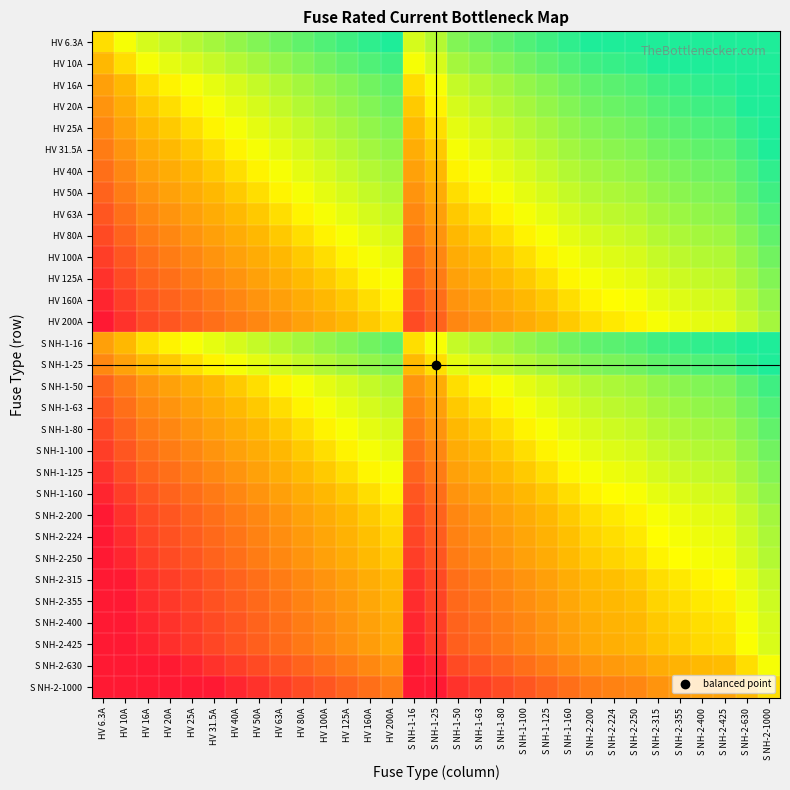

Reading right to left, extract all data points from this chart.

HV 6.3A: S NH-2-1000=-7.3	S NH-2-630=-6.6	S NH-2-425=-6.1	S NH-2-400=-6.0	S NH-2-355=-5.8	S NH-2-315=-5.6	S NH-2-250=-5.3	S NH-2-224=-5.2	S NH-2-200=-5.0	S NH-1-160=-4.7	S NH-1-125=-4.3	S NH-1-100=-4.0	S NH-1-80=-3.7	S NH-1-63=-3.3	S NH-1-50=-3.0	S NH-1-25=-2.0	S NH-1-16=-1.3	HV 200A=-5.0	HV 160A=-4.7	HV 125A=-4.3	HV 100A=-4.0	HV 80A=-3.7	HV 63A=-3.3	HV 50A=-3.0	HV 40A=-2.7	HV 31.5A=-2.3	HV 25A=-2.0	HV 20A=-1.7	HV 16A=-1.3	HV 10A=-0.7	HV 6.3A=0.0
HV 10A: S NH-2-1000=-6.6	S NH-2-630=-6.0	S NH-2-425=-5.4	S NH-2-400=-5.3	S NH-2-355=-5.1	S NH-2-315=-5.0	S NH-2-250=-4.6	S NH-2-224=-4.5	S NH-2-200=-4.3	S NH-1-160=-4.0	S NH-1-125=-3.6	S NH-1-100=-3.3	S NH-1-80=-3.0	S NH-1-63=-2.7	S NH-1-50=-2.3	S NH-1-25=-1.3	S NH-1-16=-0.7	HV 200A=-4.3	HV 160A=-4.0	HV 125A=-3.6	HV 100A=-3.3	HV 80A=-3.0	HV 63A=-2.7	HV 50A=-2.3	HV 40A=-2.0	HV 31.5A=-1.7	HV 25A=-1.3	HV 20A=-1.0	HV 16A=-0.7	HV 10A=0.0	HV 6.3A=0.7
HV 16A: S NH-2-1000=-6.0	S NH-2-630=-5.3	S NH-2-425=-4.7	S NH-2-400=-4.6	S NH-2-355=-4.5	S NH-2-315=-4.3	S NH-2-250=-4.0	S NH-2-224=-3.8	S NH-2-200=-3.6	S NH-1-160=-3.3	S NH-1-125=-3.0	S NH-1-100=-2.6	S NH-1-80=-2.3	S NH-1-63=-2.0	S NH-1-50=-1.6	S NH-1-25=-0.6	S NH-1-16=0.0	HV 200A=-3.6	HV 160A=-3.3	HV 125A=-3.0	HV 100A=-2.6	HV 80A=-2.3	HV 63A=-2.0	HV 50A=-1.6	HV 40A=-1.3	HV 31.5A=-1.0	HV 25A=-0.6	HV 20A=-0.3	HV 16A=0.0	HV 10A=0.7	HV 6.3A=1.3
HV 20A: S NH-2-1000=-5.6	S NH-2-630=-5.0	S NH-2-425=-4.4	S NH-2-400=-4.3	S NH-2-355=-4.1	S NH-2-315=-4.0	S NH-2-250=-3.6	S NH-2-224=-3.5	S NH-2-200=-3.3	S NH-1-160=-3.0	S NH-1-125=-2.6	S NH-1-100=-2.3	S NH-1-80=-2.0	S NH-1-63=-1.7	S NH-1-50=-1.3	S NH-1-25=-0.3	S NH-1-16=0.3	HV 200A=-3.3	HV 160A=-3.0	HV 125A=-2.6	HV 100A=-2.3	HV 80A=-2.0	HV 63A=-1.7	HV 50A=-1.3	HV 40A=-1.0	HV 31.5A=-0.7	HV 25A=-0.3	HV 20A=0.0	HV 16A=0.3	HV 10A=1.0	HV 6.3A=1.7
HV 25A: S NH-2-1000=-5.3	S NH-2-630=-4.7	S NH-2-425=-4.1	S NH-2-400=-4.0	S NH-2-355=-3.8	S NH-2-315=-3.7	S NH-2-250=-3.3	S NH-2-224=-3.2	S NH-2-200=-3.0	S NH-1-160=-2.7	S NH-1-125=-2.3	S NH-1-100=-2.0	S NH-1-80=-1.7	S NH-1-63=-1.3	S NH-1-50=-1.0	S NH-1-25=0.0	S NH-1-16=0.6	HV 200A=-3.0	HV 160A=-2.7	HV 125A=-2.3	HV 100A=-2.0	HV 80A=-1.7	HV 63A=-1.3	HV 50A=-1.0	HV 40A=-0.7	HV 31.5A=-0.3	HV 25A=0.0	HV 20A=0.3	HV 16A=0.6	HV 10A=1.3	HV 6.3A=2.0
HV 31.5A: S NH-2-1000=-5.0	S NH-2-630=-4.3	S NH-2-425=-3.8	S NH-2-400=-3.7	S NH-2-355=-3.5	S NH-2-315=-3.3	S NH-2-250=-3.0	S NH-2-224=-2.8	S NH-2-200=-2.7	S NH-1-160=-2.3	S NH-1-125=-2.0	S NH-1-100=-1.7	S NH-1-80=-1.3	S NH-1-63=-1.0	S NH-1-50=-0.7	S NH-1-25=0.3	S NH-1-16=1.0	HV 200A=-2.7	HV 160A=-2.3	HV 125A=-2.0	HV 100A=-1.7	HV 80A=-1.3	HV 63A=-1.0	HV 50A=-0.7	HV 40A=-0.3	HV 31.5A=0.0	HV 25A=0.3	HV 20A=0.7	HV 16A=1.0	HV 10A=1.7	HV 6.3A=2.3
HV 40A: S NH-2-1000=-4.6	S NH-2-630=-4.0	S NH-2-425=-3.4	S NH-2-400=-3.3	S NH-2-355=-3.1	S NH-2-315=-3.0	S NH-2-250=-2.6	S NH-2-224=-2.5	S NH-2-200=-2.3	S NH-1-160=-2.0	S NH-1-125=-1.6	S NH-1-100=-1.3	S NH-1-80=-1.0	S NH-1-63=-0.7	S NH-1-50=-0.3	S NH-1-25=0.7	S NH-1-16=1.3	HV 200A=-2.3	HV 160A=-2.0	HV 125A=-1.6	HV 100A=-1.3	HV 80A=-1.0	HV 63A=-0.7	HV 50A=-0.3	HV 40A=0.0	HV 31.5A=0.3	HV 25A=0.7	HV 20A=1.0	HV 16A=1.3	HV 10A=2.0	HV 6.3A=2.7
HV 50A: S NH-2-1000=-4.3	S NH-2-630=-3.7	S NH-2-425=-3.1	S NH-2-400=-3.0	S NH-2-355=-2.8	S NH-2-315=-2.7	S NH-2-250=-2.3	S NH-2-224=-2.2	S NH-2-200=-2.0	S NH-1-160=-1.7	S NH-1-125=-1.3	S NH-1-100=-1.0	S NH-1-80=-0.7	S NH-1-63=-0.3	S NH-1-50=0.0	S NH-1-25=1.0	S NH-1-16=1.6	HV 200A=-2.0	HV 160A=-1.7	HV 125A=-1.3	HV 100A=-1.0	HV 80A=-0.7	HV 63A=-0.3	HV 50A=0.0	HV 40A=0.3	HV 31.5A=0.7	HV 25A=1.0	HV 20A=1.3	HV 16A=1.6	HV 10A=2.3	HV 6.3A=3.0
HV 63A: S NH-2-1000=-4.0	S NH-2-630=-3.3	S NH-2-425=-2.8	S NH-2-400=-2.7	S NH-2-355=-2.5	S NH-2-315=-2.3	S NH-2-250=-2.0	S NH-2-224=-1.8	S NH-2-200=-1.7	S NH-1-160=-1.3	S NH-1-125=-1.0	S NH-1-100=-0.7	S NH-1-80=-0.3	S NH-1-63=0.0	S NH-1-50=0.3	S NH-1-25=1.3	S NH-1-16=2.0	HV 200A=-1.7	HV 160A=-1.3	HV 125A=-1.0	HV 100A=-0.7	HV 80A=-0.3	HV 63A=0.0	HV 50A=0.3	HV 40A=0.7	HV 31.5A=1.0	HV 25A=1.3	HV 20A=1.7	HV 16A=2.0	HV 10A=2.7	HV 6.3A=3.3
HV 80A: S NH-2-1000=-3.6	S NH-2-630=-3.0	S NH-2-425=-2.4	S NH-2-400=-2.3	S NH-2-355=-2.1	S NH-2-315=-2.0	S NH-2-250=-1.6	S NH-2-224=-1.5	S NH-2-200=-1.3	S NH-1-160=-1.0	S NH-1-125=-0.6	S NH-1-100=-0.3	S NH-1-80=0.0	S NH-1-63=0.3	S NH-1-50=0.7	S NH-1-25=1.7	S NH-1-16=2.3	HV 200A=-1.3	HV 160A=-1.0	HV 125A=-0.6	HV 100A=-0.3	HV 80A=0.0	HV 63A=0.3	HV 50A=0.7	HV 40A=1.0	HV 31.5A=1.3	HV 25A=1.7	HV 20A=2.0	HV 16A=2.3	HV 10A=3.0	HV 6.3A=3.7
HV 100A: S NH-2-1000=-3.3	S NH-2-630=-2.7	S NH-2-425=-2.1	S NH-2-400=-2.0	S NH-2-355=-1.8	S NH-2-315=-1.7	S NH-2-250=-1.3	S NH-2-224=-1.2	S NH-2-200=-1.0	S NH-1-160=-0.7	S NH-1-125=-0.3	S NH-1-100=0.0	S NH-1-80=0.3	S NH-1-63=0.7	S NH-1-50=1.0	S NH-1-25=2.0	S NH-1-16=2.6	HV 200A=-1.0	HV 160A=-0.7	HV 125A=-0.3	HV 100A=0.0	HV 80A=0.3	HV 63A=0.7	HV 50A=1.0	HV 40A=1.3	HV 31.5A=1.7	HV 25A=2.0	HV 20A=2.3	HV 16A=2.6	HV 10A=3.3	HV 6.3A=4.0
HV 125A: S NH-2-1000=-3.0	S NH-2-630=-2.3	S NH-2-425=-1.8	S NH-2-400=-1.7	S NH-2-355=-1.5	S NH-2-315=-1.3	S NH-2-250=-1.0	S NH-2-224=-0.8	S NH-2-200=-0.7	S NH-1-160=-0.4	S NH-1-125=0.0	S NH-1-100=0.3	S NH-1-80=0.6	S NH-1-63=1.0	S NH-1-50=1.3	S NH-1-25=2.3	S NH-1-16=3.0	HV 200A=-0.7	HV 160A=-0.4	HV 125A=0.0	HV 100A=0.3	HV 80A=0.6	HV 63A=1.0	HV 50A=1.3	HV 40A=1.6	HV 31.5A=2.0	HV 25A=2.3	HV 20A=2.6	HV 16A=3.0	HV 10A=3.6	HV 6.3A=4.3
HV 160A: S NH-2-1000=-2.6	S NH-2-630=-2.0	S NH-2-425=-1.4	S NH-2-400=-1.3	S NH-2-355=-1.1	S NH-2-315=-1.0	S NH-2-250=-0.6	S NH-2-224=-0.5	S NH-2-200=-0.3	S NH-1-160=0.0	S NH-1-125=0.4	S NH-1-100=0.7	S NH-1-80=1.0	S NH-1-63=1.3	S NH-1-50=1.7	S NH-1-25=2.7	S NH-1-16=3.3	HV 200A=-0.3	HV 160A=0.0	HV 125A=0.4	HV 100A=0.7	HV 80A=1.0	HV 63A=1.3	HV 50A=1.7	HV 40A=2.0	HV 31.5A=2.3	HV 25A=2.7	HV 20A=3.0	HV 16A=3.3	HV 10A=4.0	HV 6.3A=4.7
HV 200A: S NH-2-1000=-2.3	S NH-2-630=-1.7	S NH-2-425=-1.1	S NH-2-400=-1.0	S NH-2-355=-0.8	S NH-2-315=-0.7	S NH-2-250=-0.3	S NH-2-224=-0.2	S NH-2-200=0.0	S NH-1-160=0.3	S NH-1-125=0.7	S NH-1-100=1.0	S NH-1-80=1.3	S NH-1-63=1.7	S NH-1-50=2.0	S NH-1-25=3.0	S NH-1-16=3.6	HV 200A=0.0	HV 160A=0.3	HV 125A=0.7	HV 100A=1.0	HV 80A=1.3	HV 63A=1.7	HV 50A=2.0	HV 40A=2.3	HV 31.5A=2.7	HV 25A=3.0	HV 20A=3.3	HV 16A=3.6	HV 10A=4.3	HV 6.3A=5.0
S NH-1-16: S NH-2-1000=-6.0	S NH-2-630=-5.3	S NH-2-425=-4.7	S NH-2-400=-4.6	S NH-2-355=-4.5	S NH-2-315=-4.3	S NH-2-250=-4.0	S NH-2-224=-3.8	S NH-2-200=-3.6	S NH-1-160=-3.3	S NH-1-125=-3.0	S NH-1-100=-2.6	S NH-1-80=-2.3	S NH-1-63=-2.0	S NH-1-50=-1.6	S NH-1-25=-0.6	S NH-1-16=0.0	HV 200A=-3.6	HV 160A=-3.3	HV 125A=-3.0	HV 100A=-2.6	HV 80A=-2.3	HV 63A=-2.0	HV 50A=-1.6	HV 40A=-1.3	HV 31.5A=-1.0	HV 25A=-0.6	HV 20A=-0.3	HV 16A=0.0	HV 10A=0.7	HV 6.3A=1.3
S NH-1-25: S NH-2-1000=-5.3	S NH-2-630=-4.7	S NH-2-425=-4.1	S NH-2-400=-4.0	S NH-2-355=-3.8	S NH-2-315=-3.7	S NH-2-250=-3.3	S NH-2-224=-3.2	S NH-2-200=-3.0	S NH-1-160=-2.7	S NH-1-125=-2.3	S NH-1-100=-2.0	S NH-1-80=-1.7	S NH-1-63=-1.3	S NH-1-50=-1.0	S NH-1-25=0.0	S NH-1-16=0.6	HV 200A=-3.0	HV 160A=-2.7	HV 125A=-2.3	HV 100A=-2.0	HV 80A=-1.7	HV 63A=-1.3	HV 50A=-1.0	HV 40A=-0.7	HV 31.5A=-0.3	HV 25A=0.0	HV 20A=0.3	HV 16A=0.6	HV 10A=1.3	HV 6.3A=2.0
S NH-1-50: S NH-2-1000=-4.3	S NH-2-630=-3.7	S NH-2-425=-3.1	S NH-2-400=-3.0	S NH-2-355=-2.8	S NH-2-315=-2.7	S NH-2-250=-2.3	S NH-2-224=-2.2	S NH-2-200=-2.0	S NH-1-160=-1.7	S NH-1-125=-1.3	S NH-1-100=-1.0	S NH-1-80=-0.7	S NH-1-63=-0.3	S NH-1-50=0.0	S NH-1-25=1.0	S NH-1-16=1.6	HV 200A=-2.0	HV 160A=-1.7	HV 125A=-1.3	HV 100A=-1.0	HV 80A=-0.7	HV 63A=-0.3	HV 50A=0.0	HV 40A=0.3	HV 31.5A=0.7	HV 25A=1.0	HV 20A=1.3	HV 16A=1.6	HV 10A=2.3	HV 6.3A=3.0
S NH-1-63: S NH-2-1000=-4.0	S NH-2-630=-3.3	S NH-2-425=-2.8	S NH-2-400=-2.7	S NH-2-355=-2.5	S NH-2-315=-2.3	S NH-2-250=-2.0	S NH-2-224=-1.8	S NH-2-200=-1.7	S NH-1-160=-1.3	S NH-1-125=-1.0	S NH-1-100=-0.7	S NH-1-80=-0.3	S NH-1-63=0.0	S NH-1-50=0.3	S NH-1-25=1.3	S NH-1-16=2.0	HV 200A=-1.7	HV 160A=-1.3	HV 125A=-1.0	HV 100A=-0.7	HV 80A=-0.3	HV 63A=0.0	HV 50A=0.3	HV 40A=0.7	HV 31.5A=1.0	HV 25A=1.3	HV 20A=1.7	HV 16A=2.0	HV 10A=2.7	HV 6.3A=3.3
S NH-1-80: S NH-2-1000=-3.6	S NH-2-630=-3.0	S NH-2-425=-2.4	S NH-2-400=-2.3	S NH-2-355=-2.1	S NH-2-315=-2.0	S NH-2-250=-1.6	S NH-2-224=-1.5	S NH-2-200=-1.3	S NH-1-160=-1.0	S NH-1-125=-0.6	S NH-1-100=-0.3	S NH-1-80=0.0	S NH-1-63=0.3	S NH-1-50=0.7	S NH-1-25=1.7	S NH-1-16=2.3	HV 200A=-1.3	HV 160A=-1.0	HV 125A=-0.6	HV 100A=-0.3	HV 80A=0.0	HV 63A=0.3	HV 50A=0.7	HV 40A=1.0	HV 31.5A=1.3	HV 25A=1.7	HV 20A=2.0	HV 16A=2.3	HV 10A=3.0	HV 6.3A=3.7
S NH-1-100: S NH-2-1000=-3.3	S NH-2-630=-2.7	S NH-2-425=-2.1	S NH-2-400=-2.0	S NH-2-355=-1.8	S NH-2-315=-1.7	S NH-2-250=-1.3	S NH-2-224=-1.2	S NH-2-200=-1.0	S NH-1-160=-0.7	S NH-1-125=-0.3	S NH-1-100=0.0	S NH-1-80=0.3	S NH-1-63=0.7	S NH-1-50=1.0	S NH-1-25=2.0	S NH-1-16=2.6	HV 200A=-1.0	HV 160A=-0.7	HV 125A=-0.3	HV 100A=0.0	HV 80A=0.3	HV 63A=0.7	HV 50A=1.0	HV 40A=1.3	HV 31.5A=1.7	HV 25A=2.0	HV 20A=2.3	HV 16A=2.6	HV 10A=3.3	HV 6.3A=4.0
S NH-1-125: S NH-2-1000=-3.0	S NH-2-630=-2.3	S NH-2-425=-1.8	S NH-2-400=-1.7	S NH-2-355=-1.5	S NH-2-315=-1.3	S NH-2-250=-1.0	S NH-2-224=-0.8	S NH-2-200=-0.7	S NH-1-160=-0.4	S NH-1-125=0.0	S NH-1-100=0.3	S NH-1-80=0.6	S NH-1-63=1.0	S NH-1-50=1.3	S NH-1-25=2.3	S NH-1-16=3.0	HV 200A=-0.7	HV 160A=-0.4	HV 125A=0.0	HV 100A=0.3	HV 80A=0.6	HV 63A=1.0	HV 50A=1.3	HV 40A=1.6	HV 31.5A=2.0	HV 25A=2.3	HV 20A=2.6	HV 16A=3.0	HV 10A=3.6	HV 6.3A=4.3
S NH-1-160: S NH-2-1000=-2.6	S NH-2-630=-2.0	S NH-2-425=-1.4	S NH-2-400=-1.3	S NH-2-355=-1.1	S NH-2-315=-1.0	S NH-2-250=-0.6	S NH-2-224=-0.5	S NH-2-200=-0.3	S NH-1-160=0.0	S NH-1-125=0.4	S NH-1-100=0.7	S NH-1-80=1.0	S NH-1-63=1.3	S NH-1-50=1.7	S NH-1-25=2.7	S NH-1-16=3.3	HV 200A=-0.3	HV 160A=0.0	HV 125A=0.4	HV 100A=0.7	HV 80A=1.0	HV 63A=1.3	HV 50A=1.7	HV 40A=2.0	HV 31.5A=2.3	HV 25A=2.7	HV 20A=3.0	HV 16A=3.3	HV 10A=4.0	HV 6.3A=4.7
S NH-2-200: S NH-2-1000=-2.3	S NH-2-630=-1.7	S NH-2-425=-1.1	S NH-2-400=-1.0	S NH-2-355=-0.8	S NH-2-315=-0.7	S NH-2-250=-0.3	S NH-2-224=-0.2	S NH-2-200=0.0	S NH-1-160=0.3	S NH-1-125=0.7	S NH-1-100=1.0	S NH-1-80=1.3	S NH-1-63=1.7	S NH-1-50=2.0	S NH-1-25=3.0	S NH-1-16=3.6	HV 200A=0.0	HV 160A=0.3	HV 125A=0.7	HV 100A=1.0	HV 80A=1.3	HV 63A=1.7	HV 50A=2.0	HV 40A=2.3	HV 31.5A=2.7	HV 25A=3.0	HV 20A=3.3	HV 16A=3.6	HV 10A=4.3	HV 6.3A=5.0
S NH-2-224: S NH-2-1000=-2.2	S NH-2-630=-1.5	S NH-2-425=-0.9	S NH-2-400=-0.8	S NH-2-355=-0.7	S NH-2-315=-0.5	S NH-2-250=-0.2	S NH-2-224=0.0	S NH-2-200=0.2	S NH-1-160=0.5	S NH-1-125=0.8	S NH-1-100=1.2	S NH-1-80=1.5	S NH-1-63=1.8	S NH-1-50=2.2	S NH-1-25=3.2	S NH-1-16=3.8	HV 200A=0.2	HV 160A=0.5	HV 125A=0.8	HV 100A=1.2	HV 80A=1.5	HV 63A=1.8	HV 50A=2.2	HV 40A=2.5	HV 31.5A=2.8	HV 25A=3.2	HV 20A=3.5	HV 16A=3.8	HV 10A=4.5	HV 6.3A=5.2
S NH-2-250: S NH-2-1000=-2.0	S NH-2-630=-1.3	S NH-2-425=-0.8	S NH-2-400=-0.7	S NH-2-355=-0.5	S NH-2-315=-0.3	S NH-2-250=0.0	S NH-2-224=0.2	S NH-2-200=0.3	S NH-1-160=0.6	S NH-1-125=1.0	S NH-1-100=1.3	S NH-1-80=1.6	S NH-1-63=2.0	S NH-1-50=2.3	S NH-1-25=3.3	S NH-1-16=4.0	HV 200A=0.3	HV 160A=0.6	HV 125A=1.0	HV 100A=1.3	HV 80A=1.6	HV 63A=2.0	HV 50A=2.3	HV 40A=2.6	HV 31.5A=3.0	HV 25A=3.3	HV 20A=3.6	HV 16A=4.0	HV 10A=4.6	HV 6.3A=5.3
S NH-2-315: S NH-2-1000=-1.7	S NH-2-630=-1.0	S NH-2-425=-0.4	S NH-2-400=-0.3	S NH-2-355=-0.2	S NH-2-315=0.0	S NH-2-250=0.3	S NH-2-224=0.5	S NH-2-200=0.7	S NH-1-160=1.0	S NH-1-125=1.3	S NH-1-100=1.7	S NH-1-80=2.0	S NH-1-63=2.3	S NH-1-50=2.7	S NH-1-25=3.7	S NH-1-16=4.3	HV 200A=0.7	HV 160A=1.0	HV 125A=1.3	HV 100A=1.7	HV 80A=2.0	HV 63A=2.3	HV 50A=2.7	HV 40A=3.0	HV 31.5A=3.3	HV 25A=3.7	HV 20A=4.0	HV 16A=4.3	HV 10A=5.0	HV 6.3A=5.6
S NH-2-355: S NH-2-1000=-1.5	S NH-2-630=-0.8	S NH-2-425=-0.3	S NH-2-400=-0.2	S NH-2-355=0.0	S NH-2-315=0.2	S NH-2-250=0.5	S NH-2-224=0.7	S NH-2-200=0.8	S NH-1-160=1.1	S NH-1-125=1.5	S NH-1-100=1.8	S NH-1-80=2.1	S NH-1-63=2.5	S NH-1-50=2.8	S NH-1-25=3.8	S NH-1-16=4.5	HV 200A=0.8	HV 160A=1.1	HV 125A=1.5	HV 100A=1.8	HV 80A=2.1	HV 63A=2.5	HV 50A=2.8	HV 40A=3.1	HV 31.5A=3.5	HV 25A=3.8	HV 20A=4.1	HV 16A=4.5	HV 10A=5.1	HV 6.3A=5.8
S NH-2-400: S NH-2-1000=-1.3	S NH-2-630=-0.7	S NH-2-425=-0.1	S NH-2-400=0.0	S NH-2-355=0.2	S NH-2-315=0.3	S NH-2-250=0.7	S NH-2-224=0.8	S NH-2-200=1.0	S NH-1-160=1.3	S NH-1-125=1.7	S NH-1-100=2.0	S NH-1-80=2.3	S NH-1-63=2.7	S NH-1-50=3.0	S NH-1-25=4.0	S NH-1-16=4.6	HV 200A=1.0	HV 160A=1.3	HV 125A=1.7	HV 100A=2.0	HV 80A=2.3	HV 63A=2.7	HV 50A=3.0	HV 40A=3.3	HV 31.5A=3.7	HV 25A=4.0	HV 20A=4.3	HV 16A=4.6	HV 10A=5.3	HV 6.3A=6.0
S NH-2-425: S NH-2-1000=-1.2	S NH-2-630=-0.6	S NH-2-425=0.0	S NH-2-400=0.1	S NH-2-355=0.3	S NH-2-315=0.4	S NH-2-250=0.8	S NH-2-224=0.9	S NH-2-200=1.1	S NH-1-160=1.4	S NH-1-125=1.8	S NH-1-100=2.1	S NH-1-80=2.4	S NH-1-63=2.8	S NH-1-50=3.1	S NH-1-25=4.1	S NH-1-16=4.7	HV 200A=1.1	HV 160A=1.4	HV 125A=1.8	HV 100A=2.1	HV 80A=2.4	HV 63A=2.8	HV 50A=3.1	HV 40A=3.4	HV 31.5A=3.8	HV 25A=4.1	HV 20A=4.4	HV 16A=4.7	HV 10A=5.4	HV 6.3A=6.1
S NH-2-630: S NH-2-1000=-0.7	S NH-2-630=0.0	S NH-2-425=0.6	S NH-2-400=0.7	S NH-2-355=0.8	S NH-2-315=1.0	S NH-2-250=1.3	S NH-2-224=1.5	S NH-2-200=1.7	S NH-1-160=2.0	S NH-1-125=2.3	S NH-1-100=2.7	S NH-1-80=3.0	S NH-1-63=3.3	S NH-1-50=3.7	S NH-1-25=4.7	S NH-1-16=5.3	HV 200A=1.7	HV 160A=2.0	HV 125A=2.3	HV 100A=2.7	HV 80A=3.0	HV 63A=3.3	HV 50A=3.7	HV 40A=4.0	HV 31.5A=4.3	HV 25A=4.7	HV 20A=5.0	HV 16A=5.3	HV 10A=6.0	HV 6.3A=6.6
S NH-2-1000: S NH-2-1000=0.0	S NH-2-630=0.7	S NH-2-425=1.2	S NH-2-400=1.3	S NH-2-355=1.5	S NH-2-315=1.7	S NH-2-250=2.0	S NH-2-224=2.2	S NH-2-200=2.3	S NH-1-160=2.6	S NH-1-125=3.0	S NH-1-100=3.3	S NH-1-80=3.6	S NH-1-63=4.0	S NH-1-50=4.3	S NH-1-25=5.3	S NH-1-16=6.0	HV 200A=2.3	HV 160A=2.6	HV 125A=3.0	HV 100A=3.3	HV 80A=3.6	HV 63A=4.0	HV 50A=4.3	HV 40A=4.6	HV 31.5A=5.0	HV 25A=5.3	HV 20A=5.6	HV 16A=6.0	HV 10A=6.6	HV 6.3A=7.3